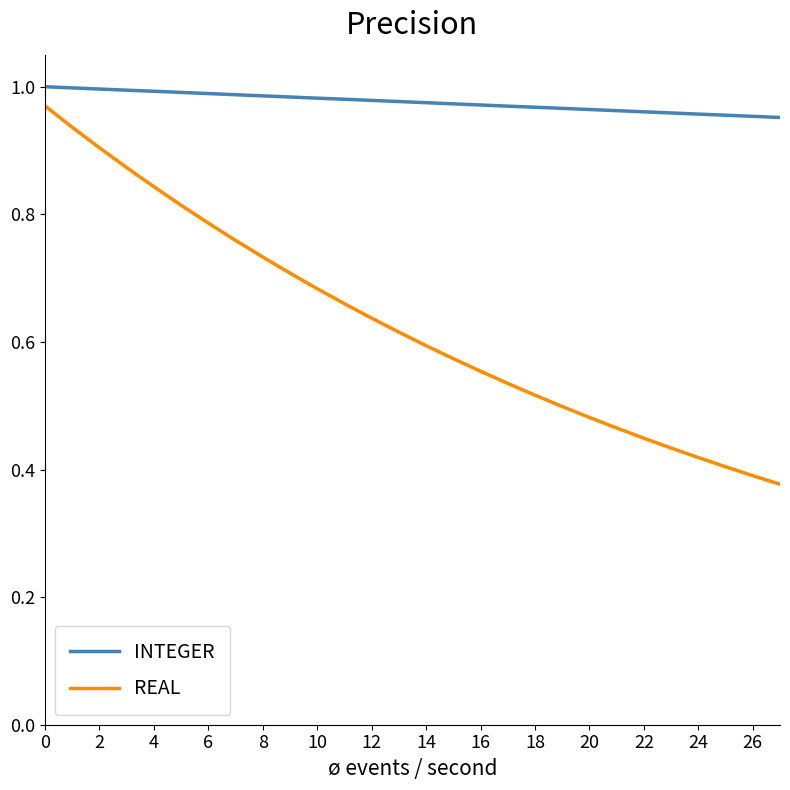

Which series has the widest spread of values?

REAL